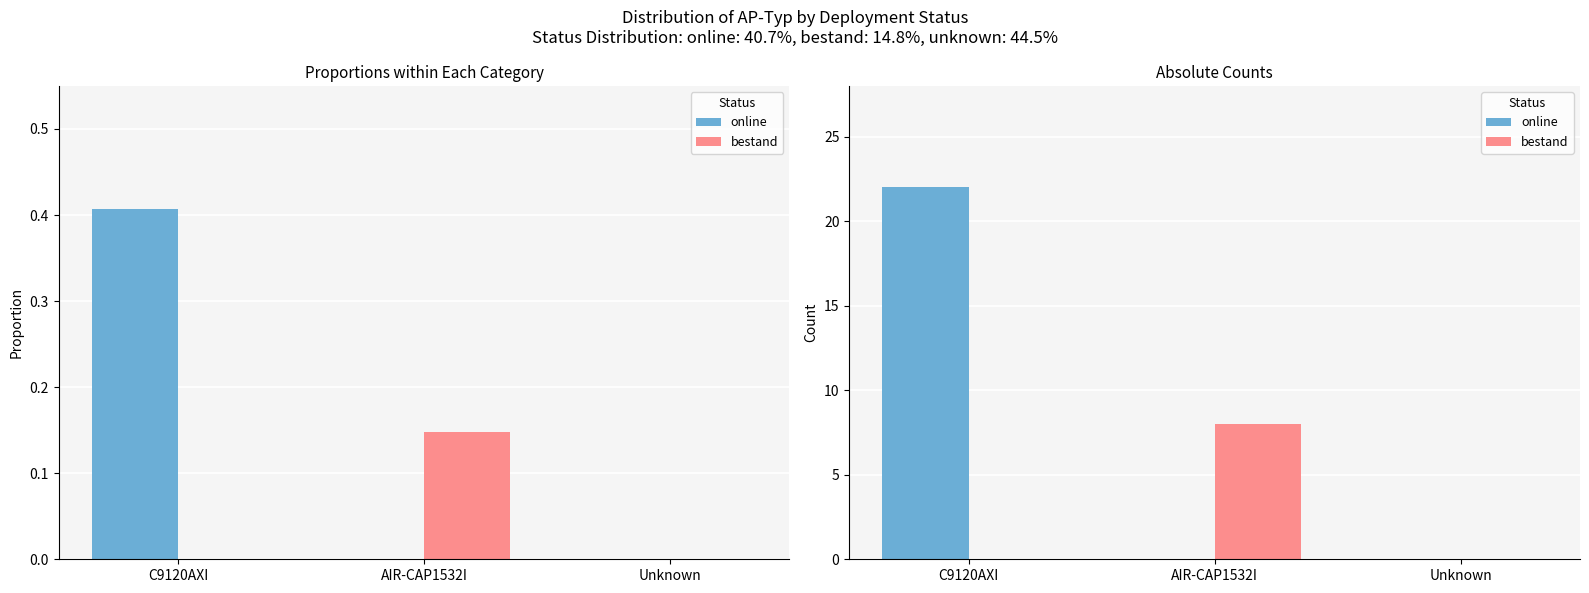

At how many categories does at least one series exceed 20?

1